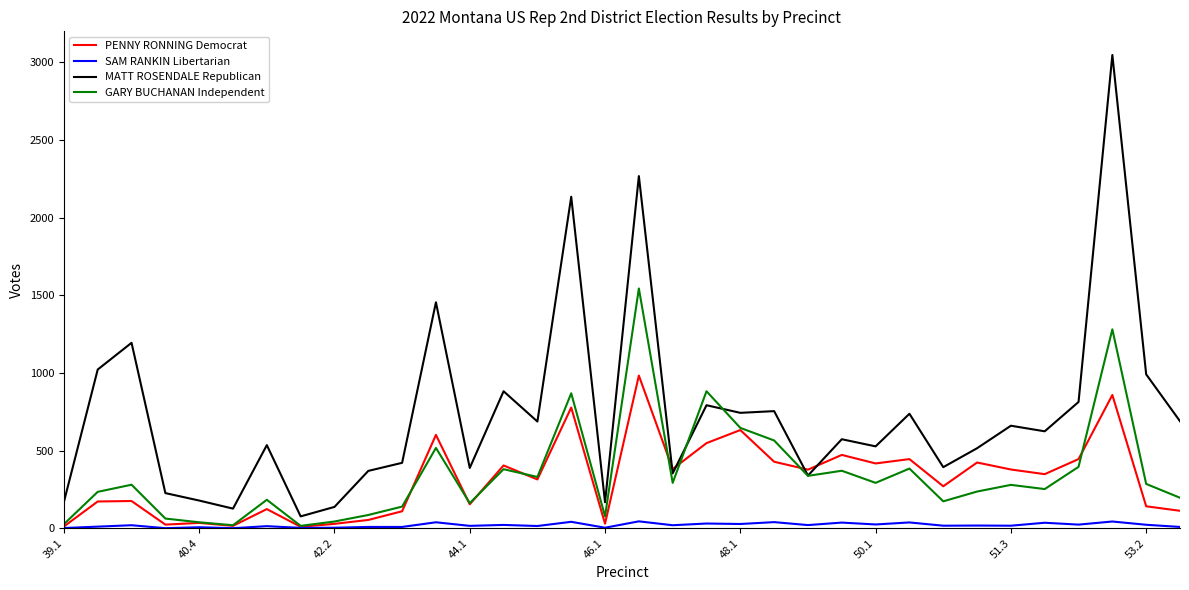

Which series has the largest total across all categories?

MATT ROSENDALE Republican